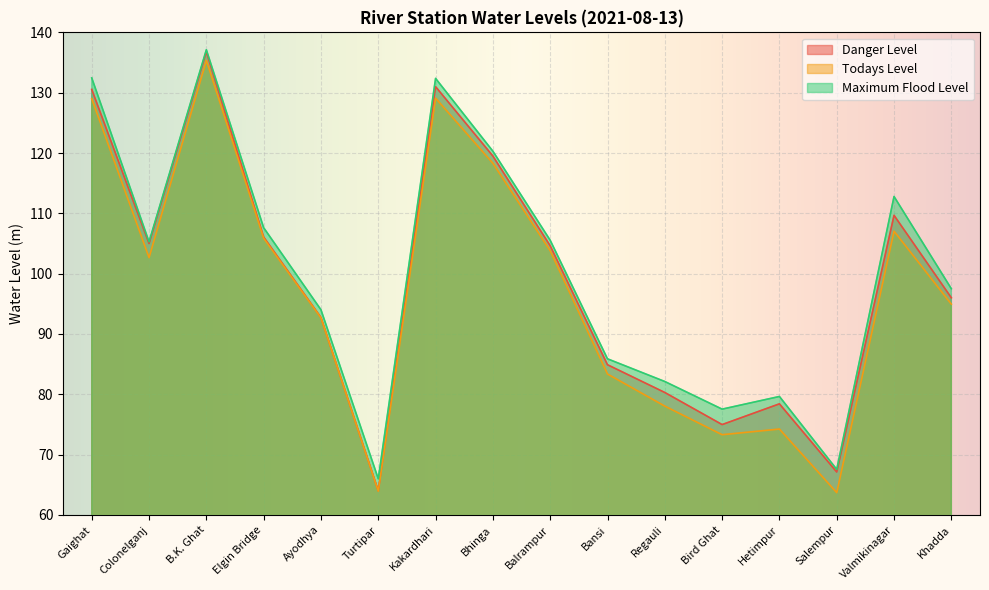

Is it true that Maximum Flood Level equals 67.5 at Salempur?

True